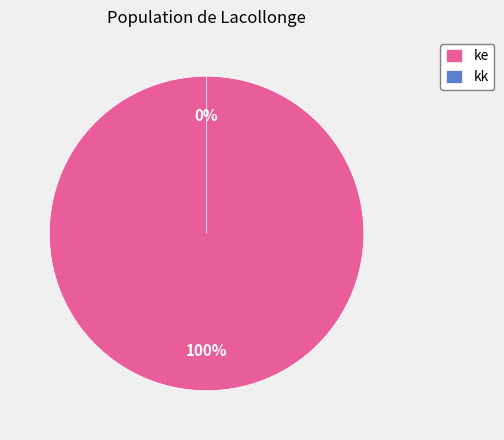

To the nearest percent, what is the combined percentage of ke and kk?

100%